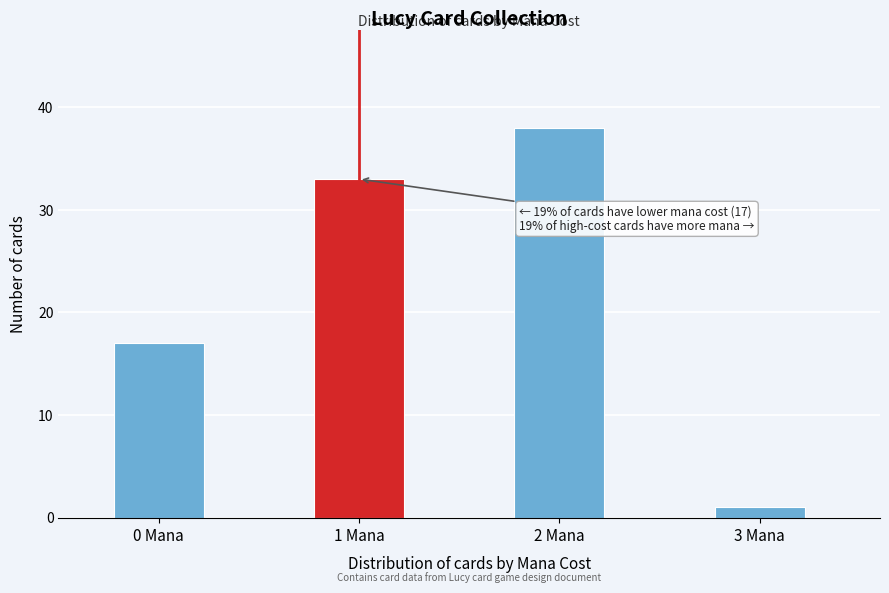

Reading right to left, list all the values displayed in this chart.

1	38	33	17